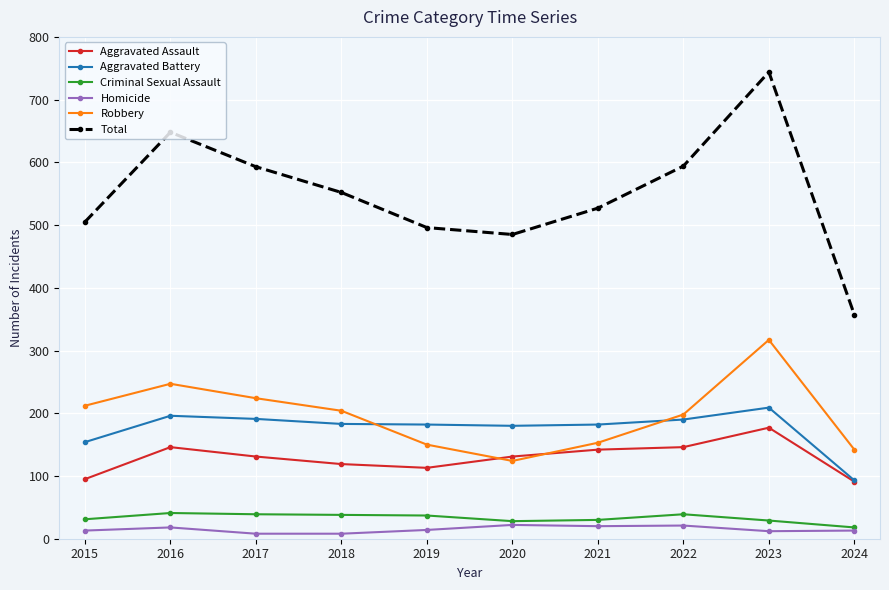

At how many categories does at least one series exceed 122?

10